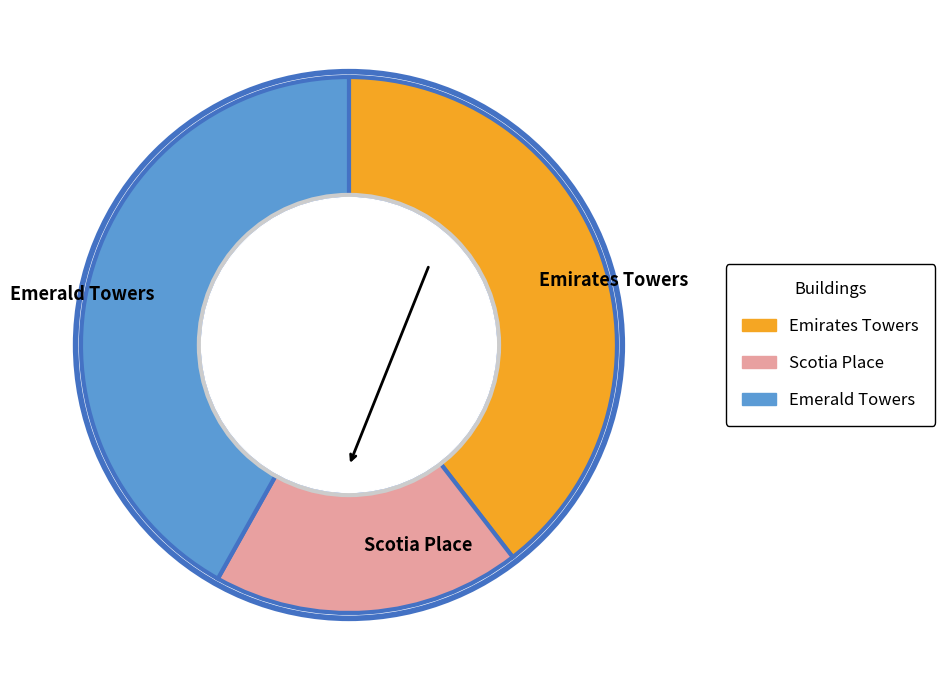

Between Scotia Place and Emerald Towers, which is larger?

Emerald Towers